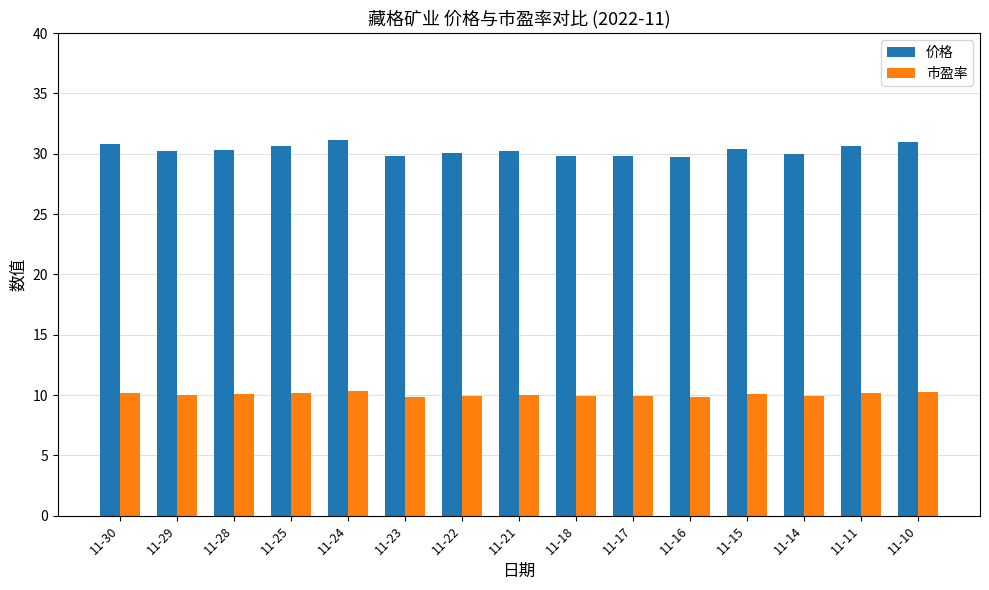

The 价格 series shows 30.2 at 11-29. True or false?

True